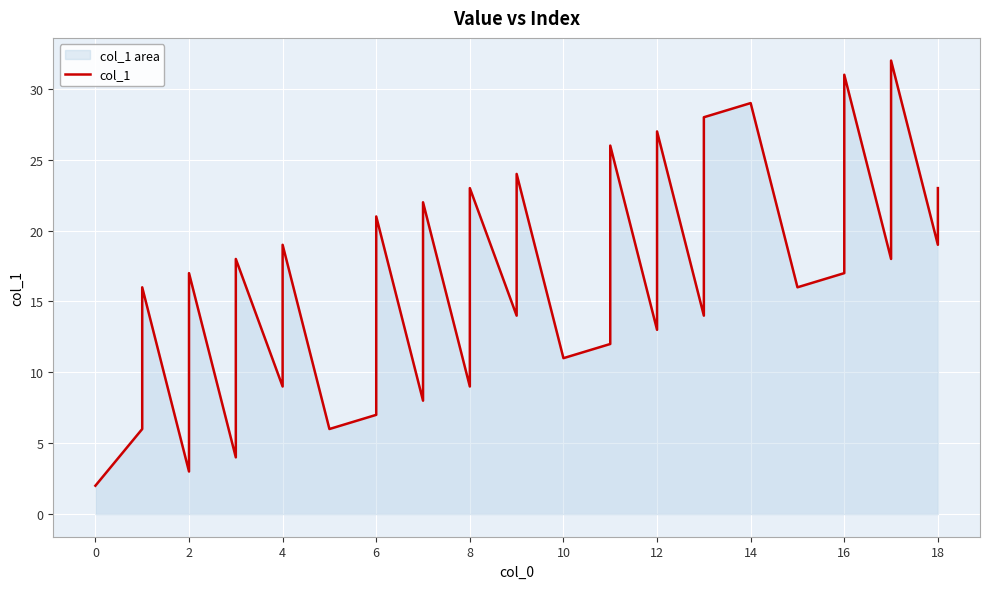

The chart shows a value of 5 at 12. True or false?

False